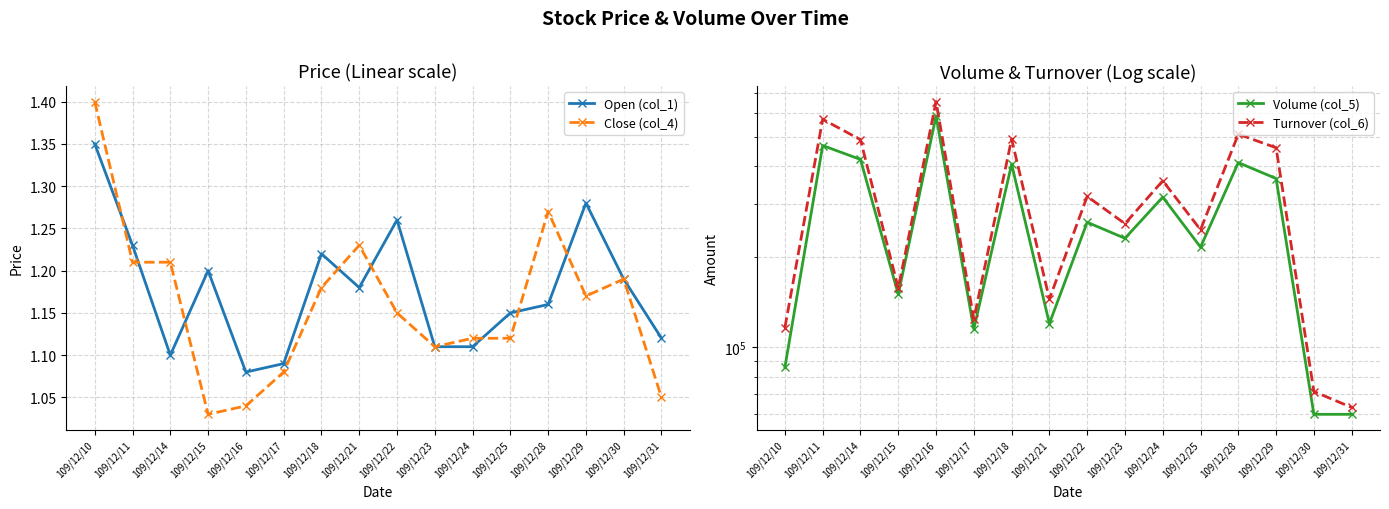

True or false: Close (col_4) and Turnover (col_6) cross at least once.

False